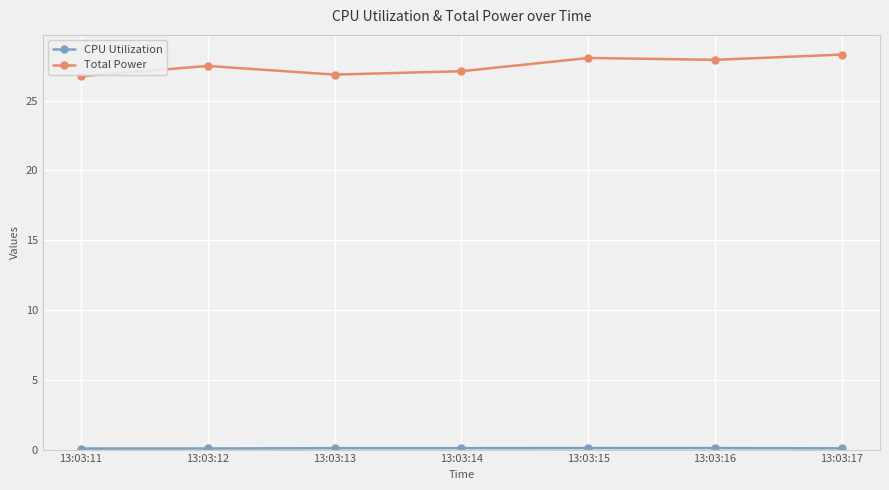

At how many categories does at least one series exceed 11?

7